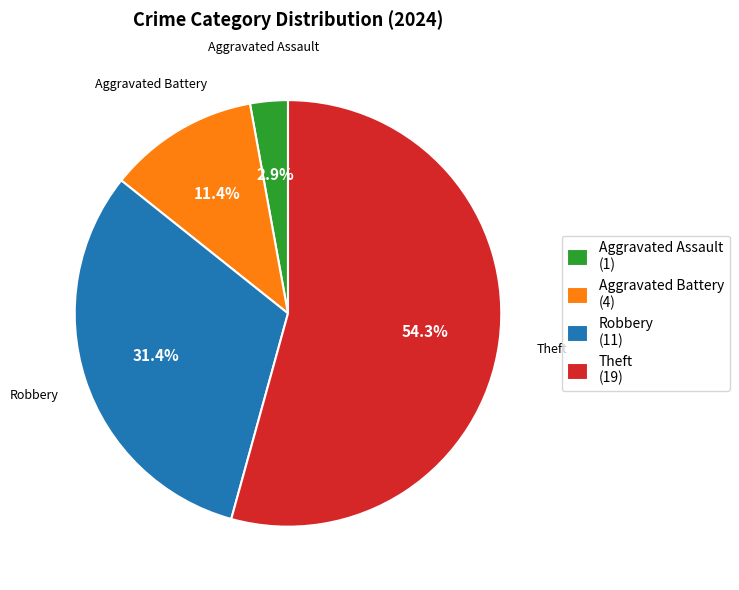

Does Theft account for over 50% of the chart?

Yes